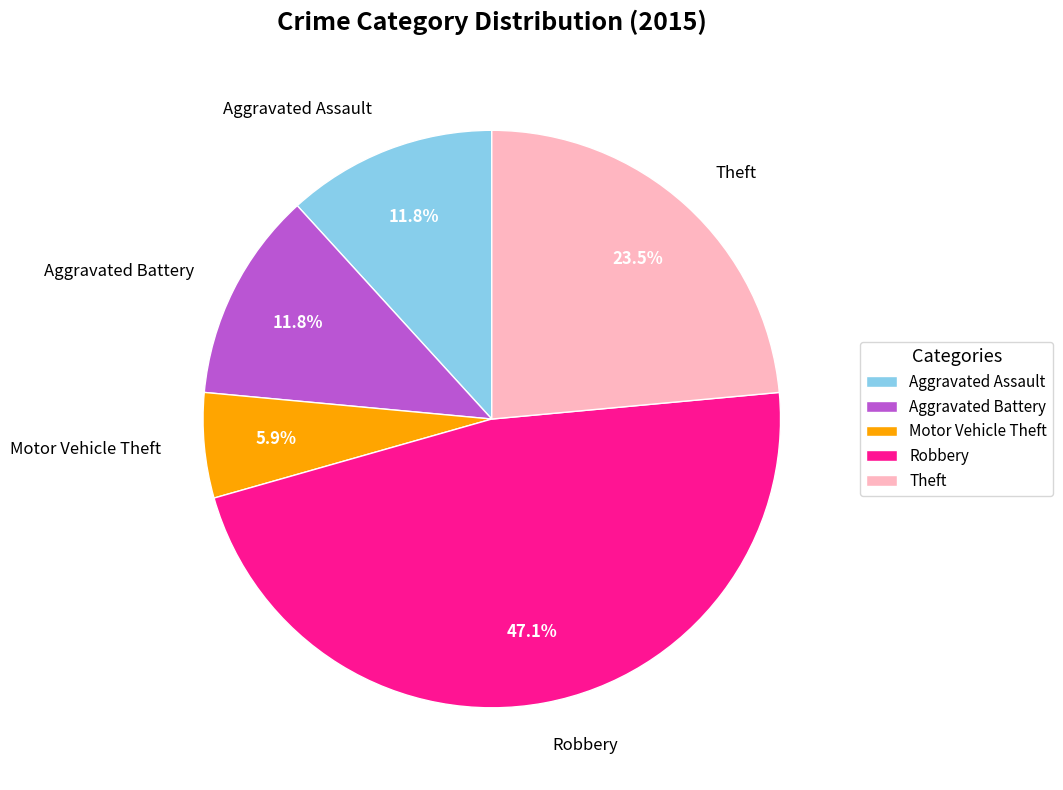

What percentage is the Aggravated Assault slice, to the nearest percent?

12%